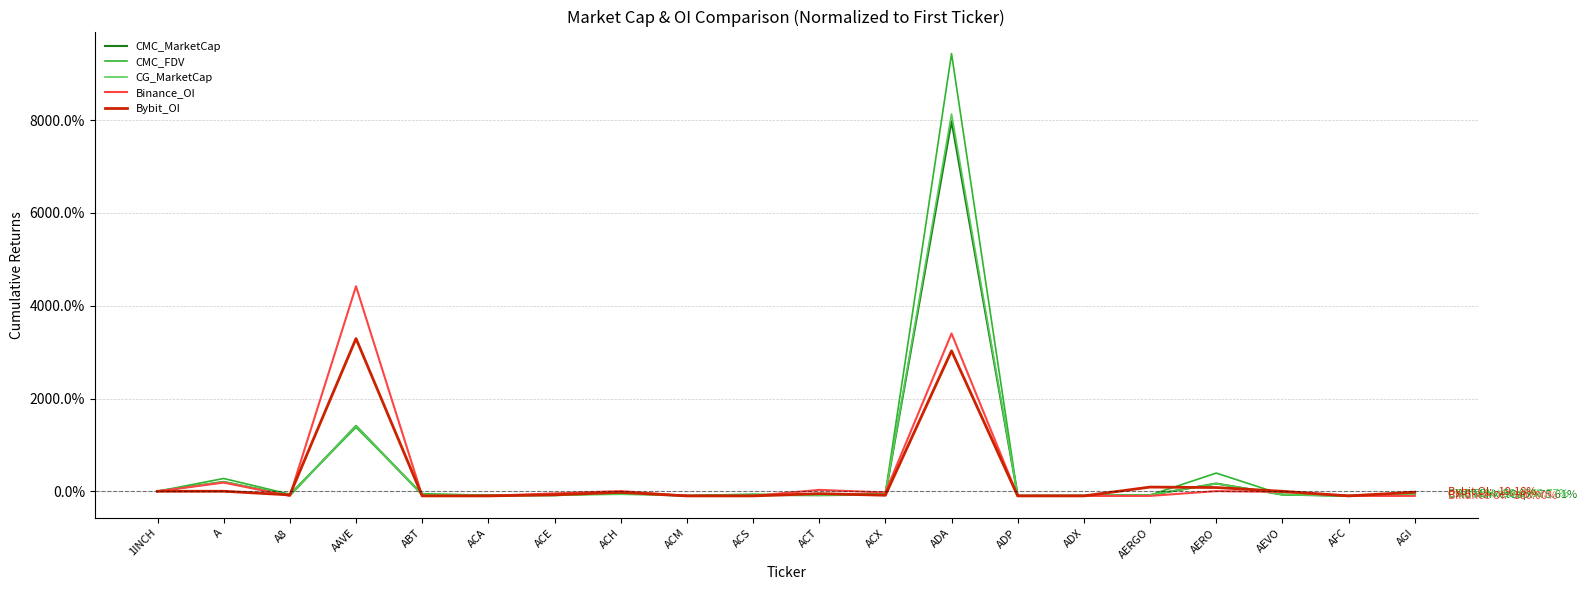

What is the sum of all Bybit_OI values?

5457.4